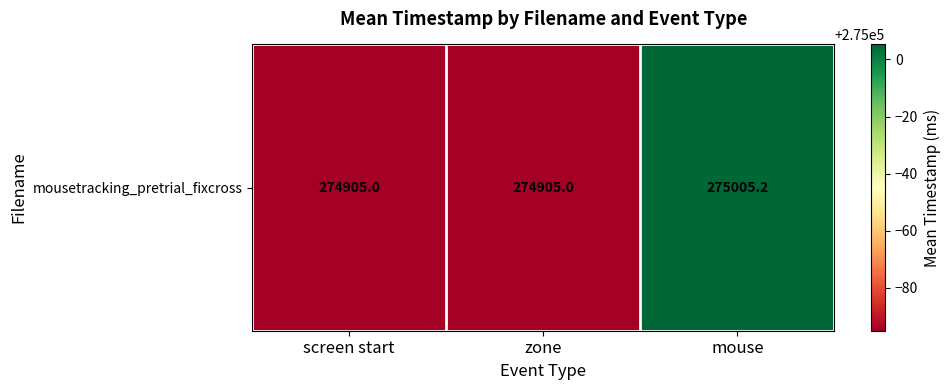

Between mouse and screen start, which is larger?

mouse